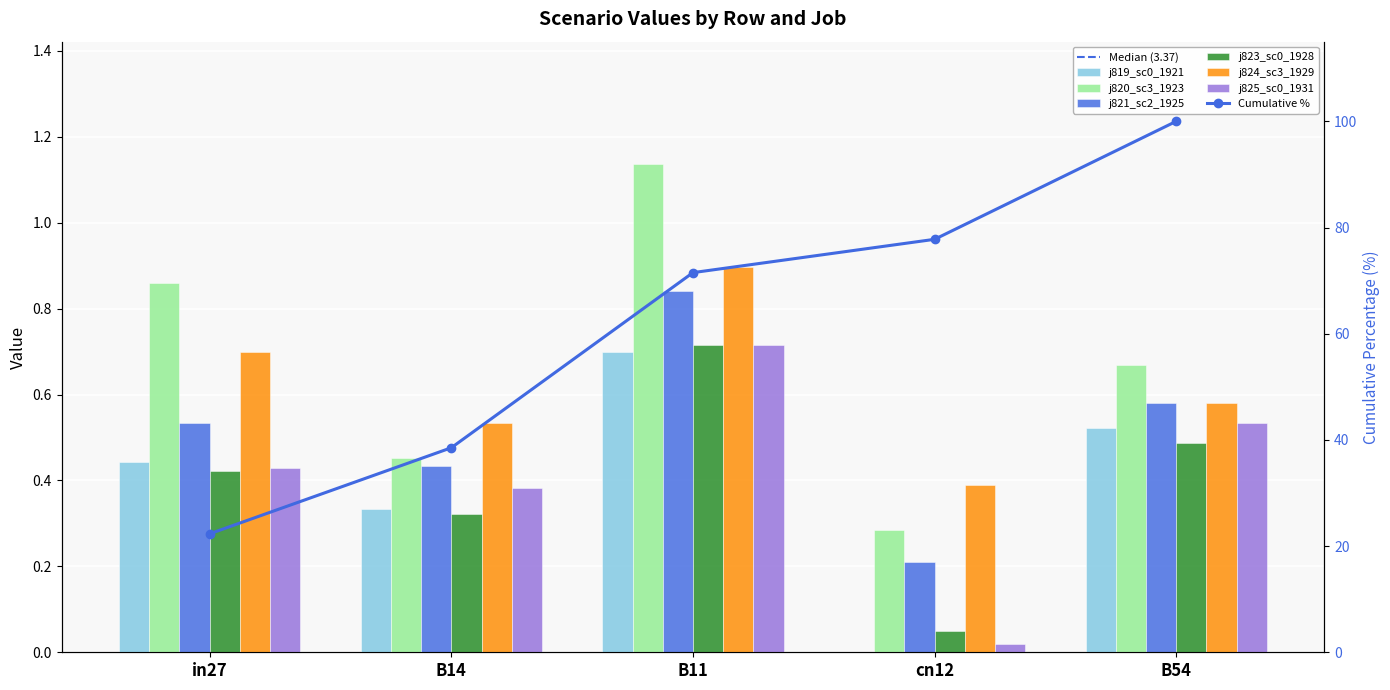

Reading left to right, transcribe all the data shown in this chart.

job819_scenario0_1921: in27=0.4	B14=0.3	B11=0.7	cn12=0.0	B54=0.5
job820_scenario3_1923: in27=0.9	B14=0.5	B11=1.1	cn12=0.3	B54=0.7
job821_scenario2_1925: in27=0.5	B14=0.4	B11=0.8	cn12=0.2	B54=0.6
job823_scenario0_1928: in27=0.4	B14=0.3	B11=0.7	cn12=0.0	B54=0.5
job824_scenario3_1929: in27=0.7	B14=0.5	B11=0.9	cn12=0.4	B54=0.6
job825_scenario0_1931: in27=0.4	B14=0.4	B11=0.7	cn12=0.0	B54=0.5